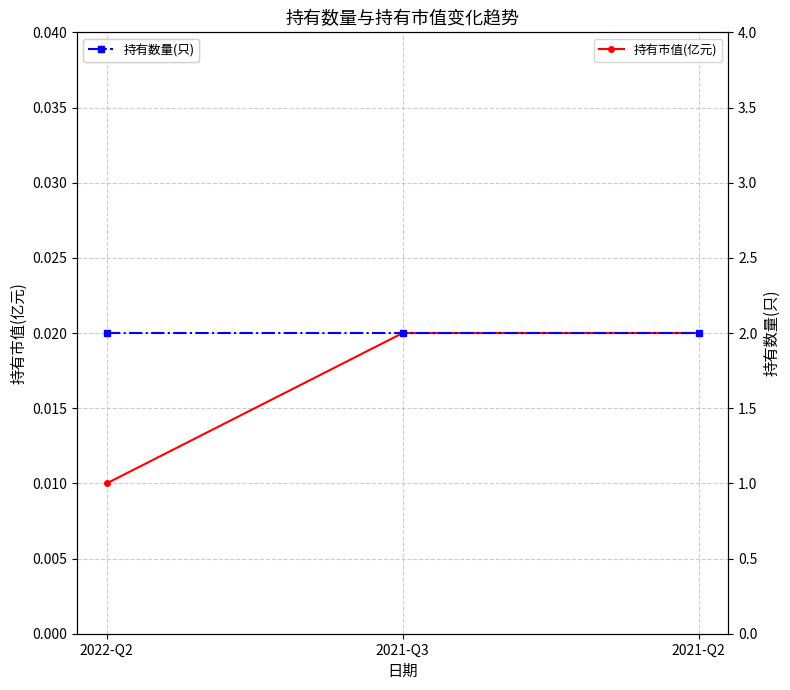

List the labels in order of 持有市值(亿元) value, smallest first.

2022-Q2, 2021-Q3, 2021-Q2